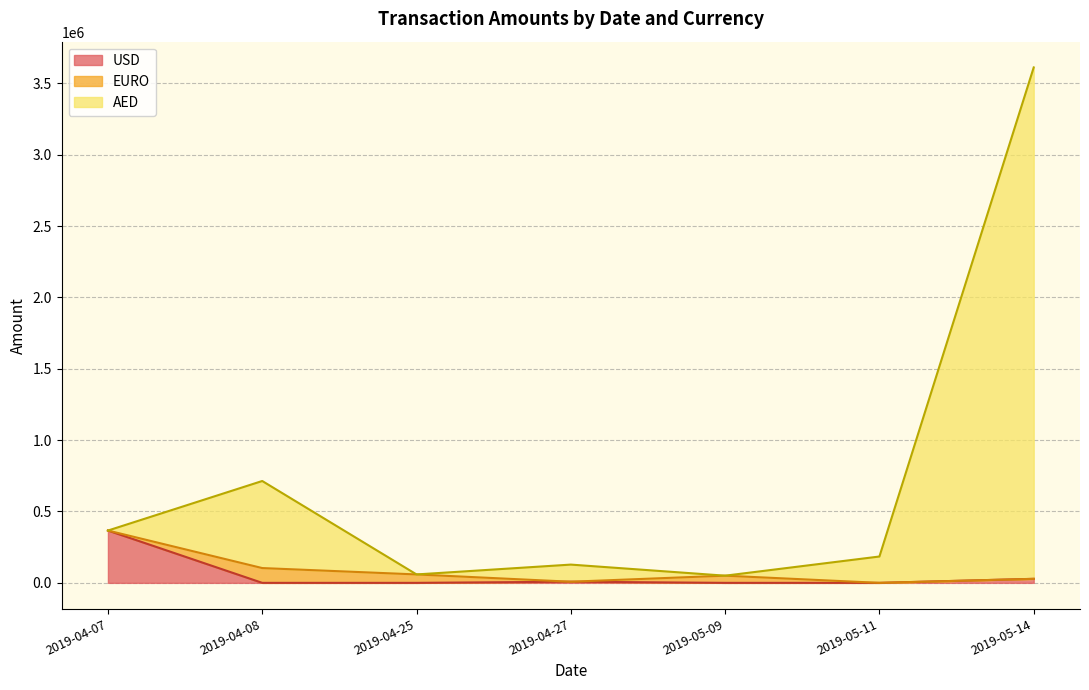

At which label does USD reach its minimum?

2019-04-25